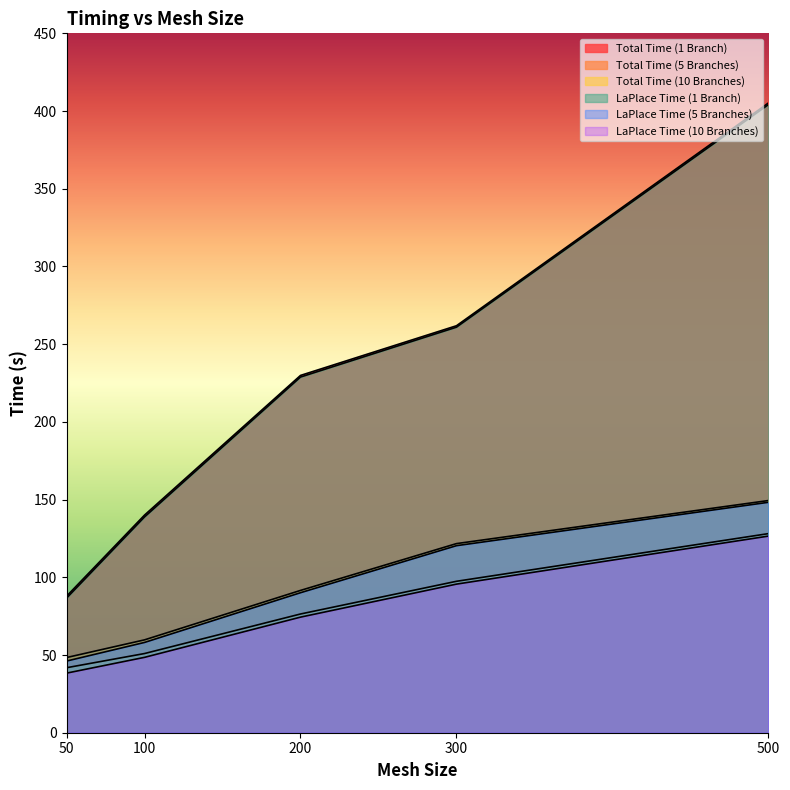

What is the difference between the LaPlace Time (5 Branches) values at 300 and 100?

62.3